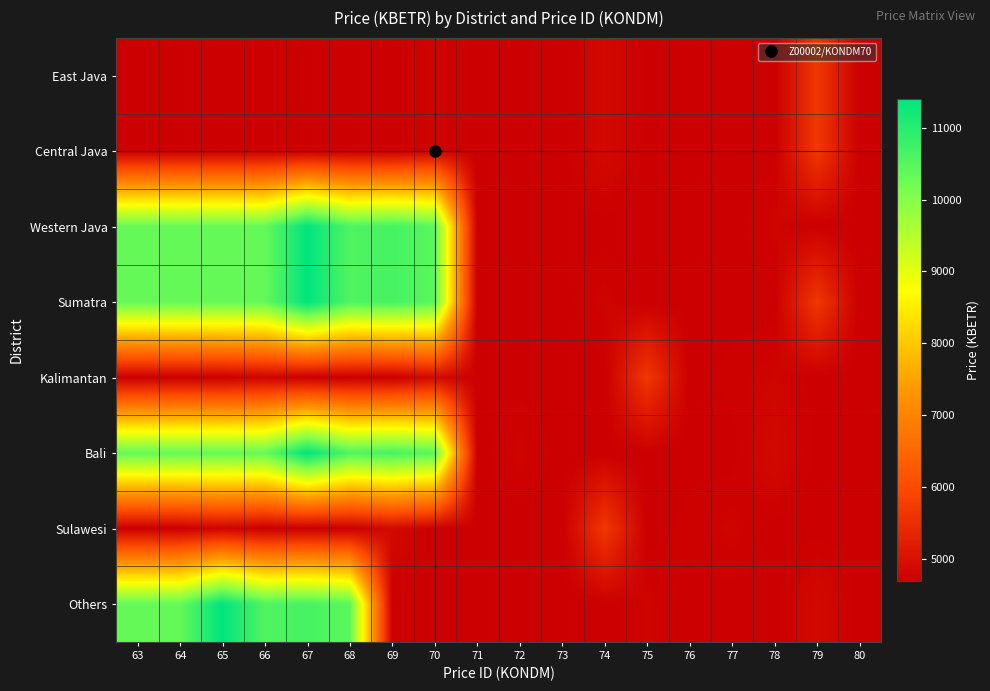

At which category is the sum across all series the highest?

67